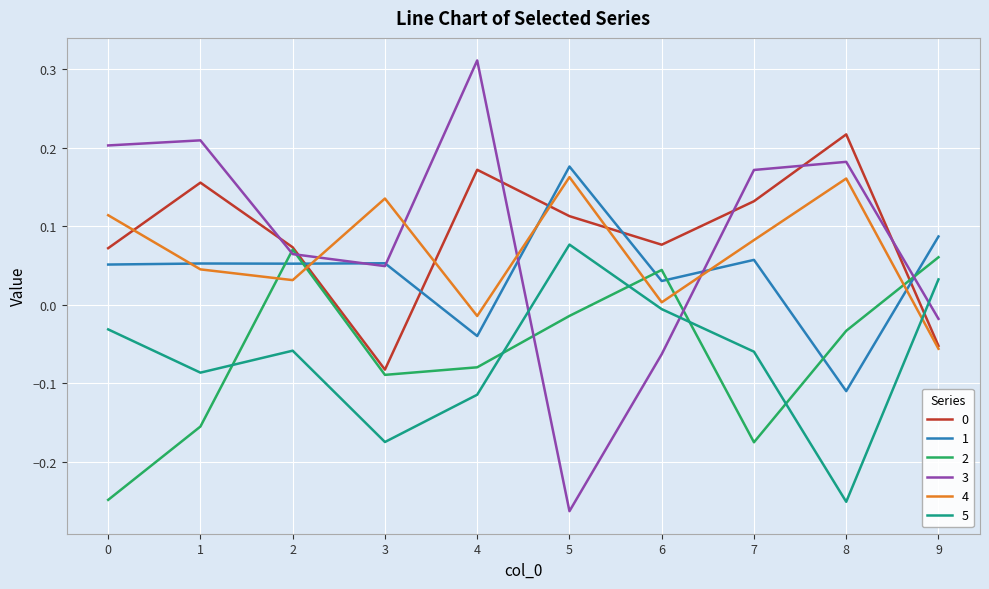

True or false: 4 and 1 cross at least once.

True